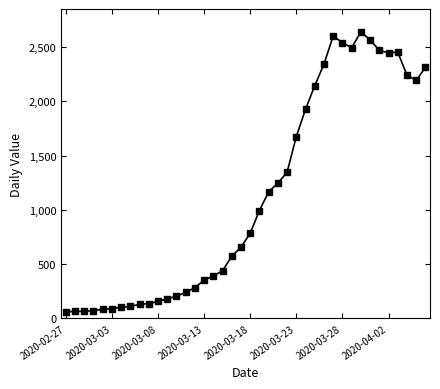

True or false: the data has more than 1 interior local peaks.

True